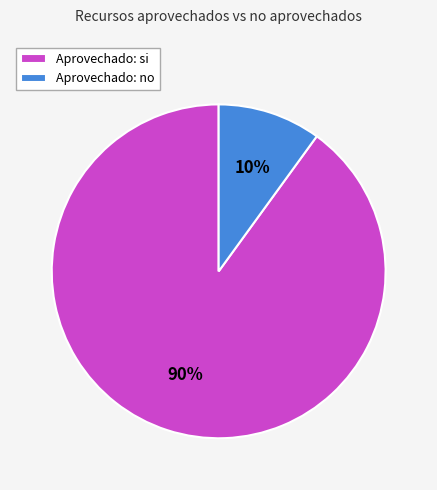

Is it true that Aprovechado: si is 90% of the pie?

True